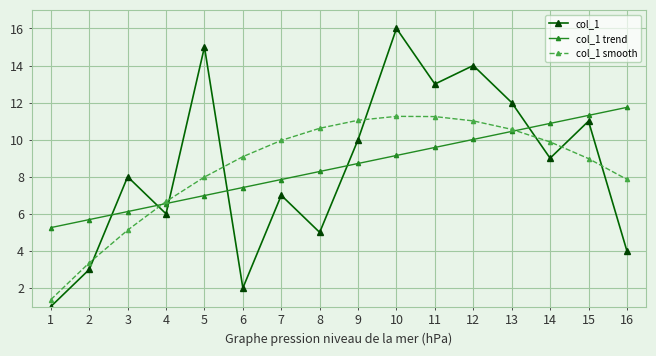

What is the average value of the col_1 smooth series?

8.5